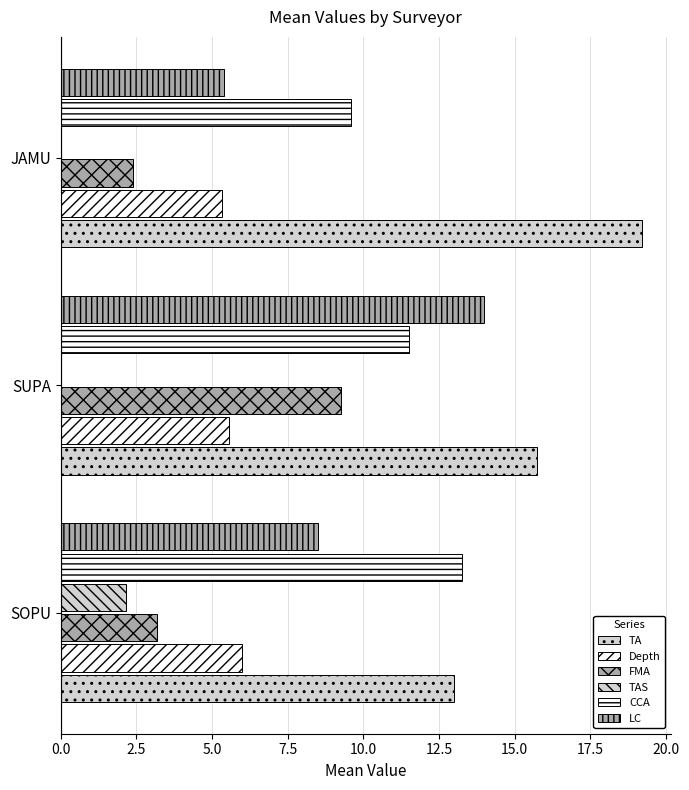

How many series are shown in this chart?

6